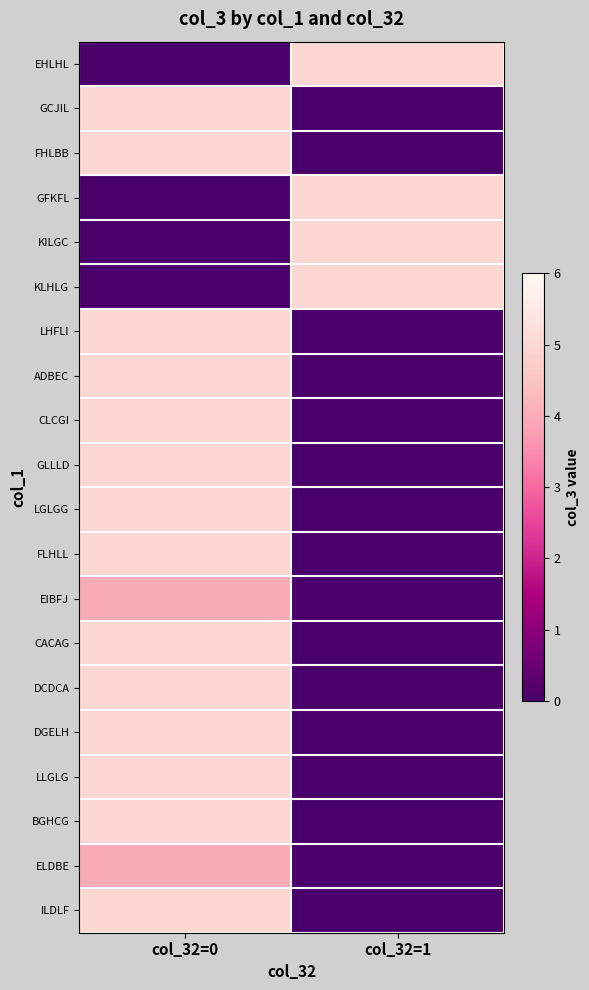

At which category is the sum across all series the highest?

col_32=0